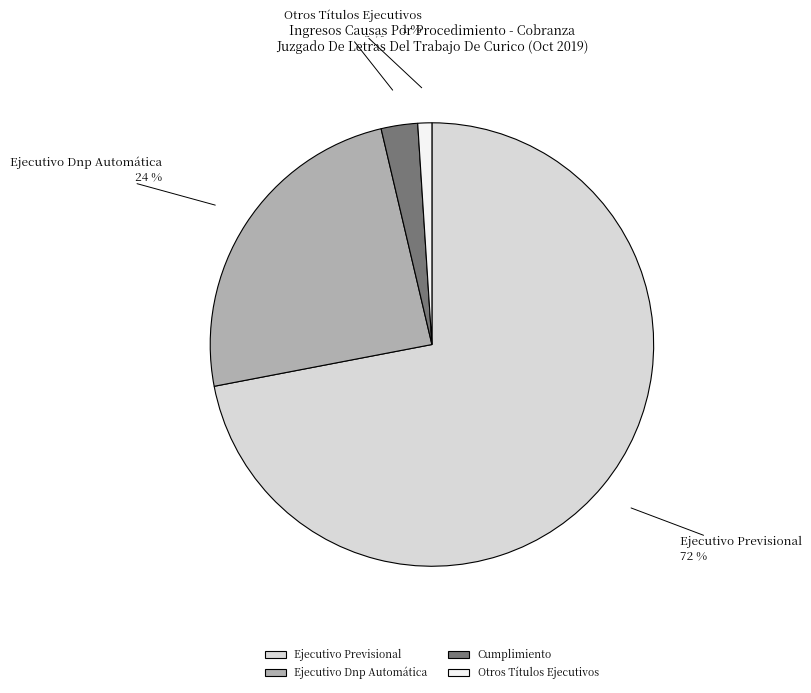

To the nearest percent, what percentage of the pie is Cumplimiento?

3%